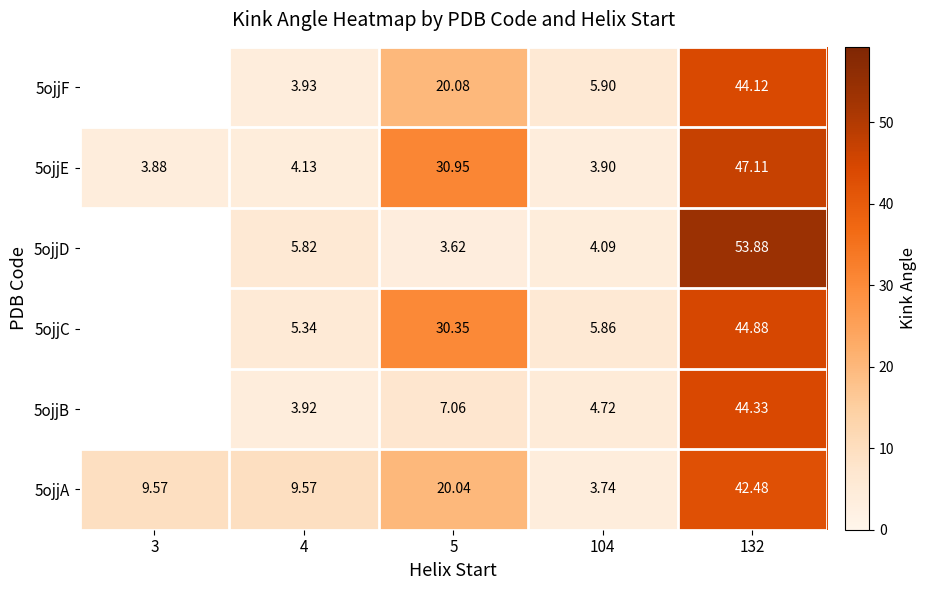

Is the value of 5ojjD at 132 greater than the value of 5ojjA at 132?

Yes